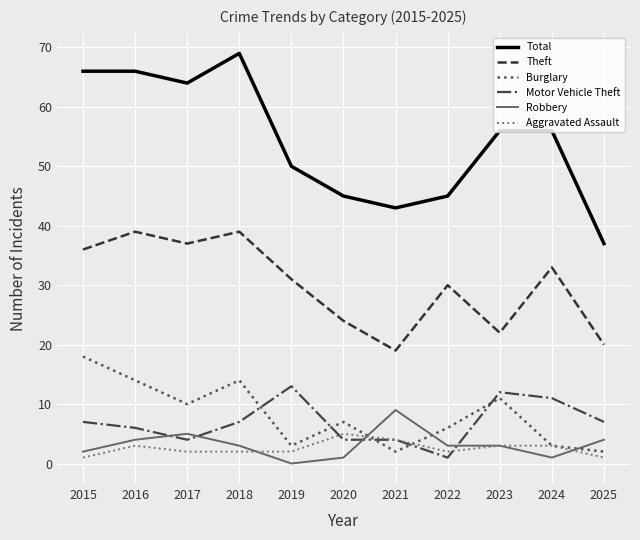

What is the approximate value of Aggravated Assault at 2021?

4